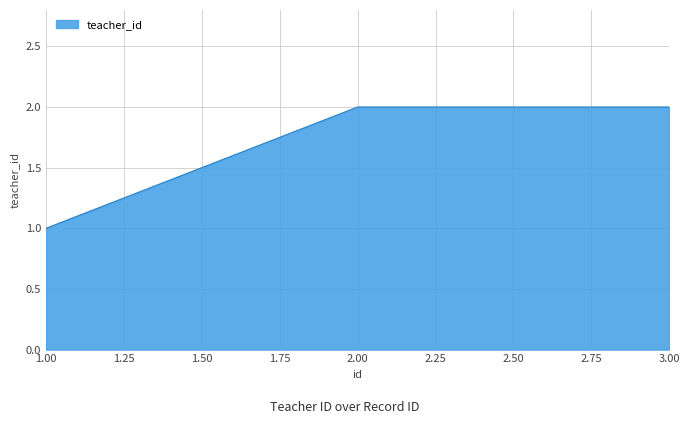

True or false: the data shows 2 at 1.00.

False